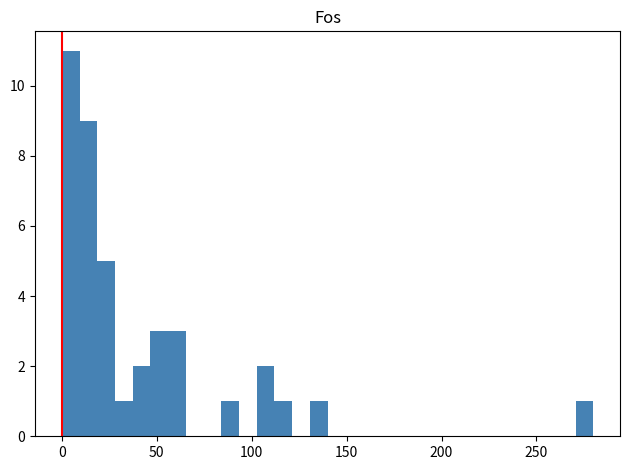

Read against the x-axis, roughly where is the centre of the tallest bar?

5